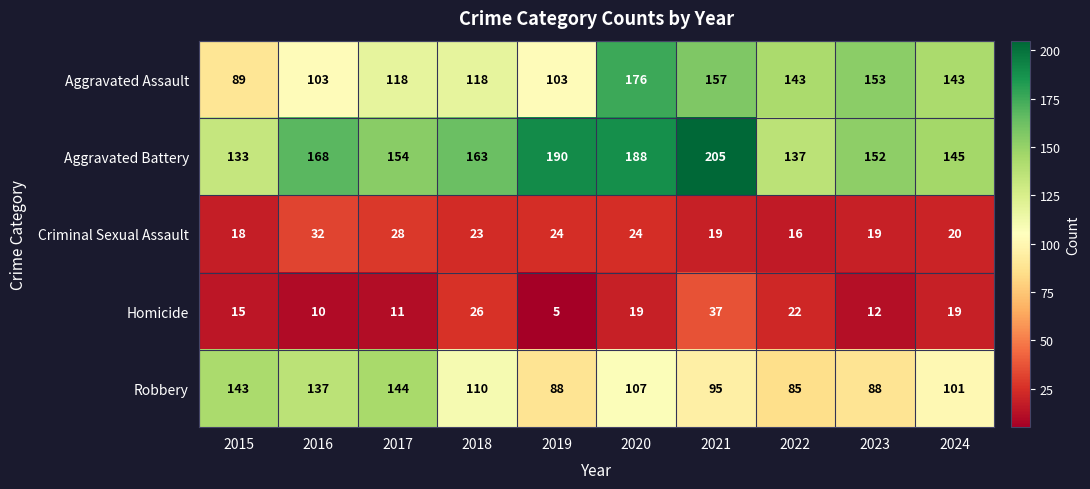

At 2024, list the series in order from largest to smallest.

Aggravated Battery, Aggravated Assault, Robbery, Criminal Sexual Assault, Homicide